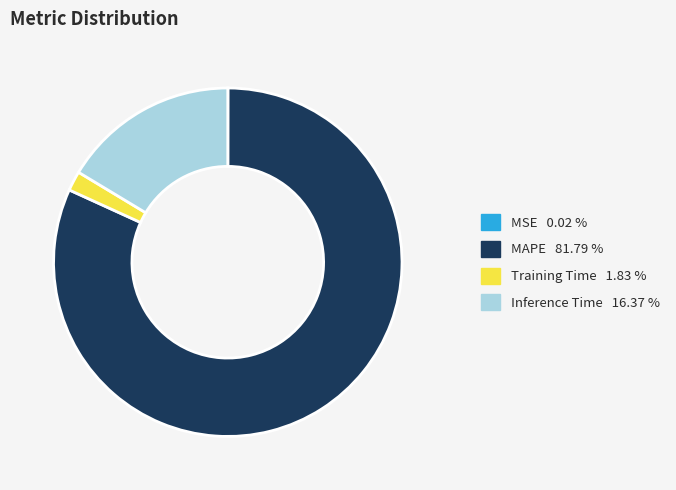

Does any single category account for the majority?

Yes